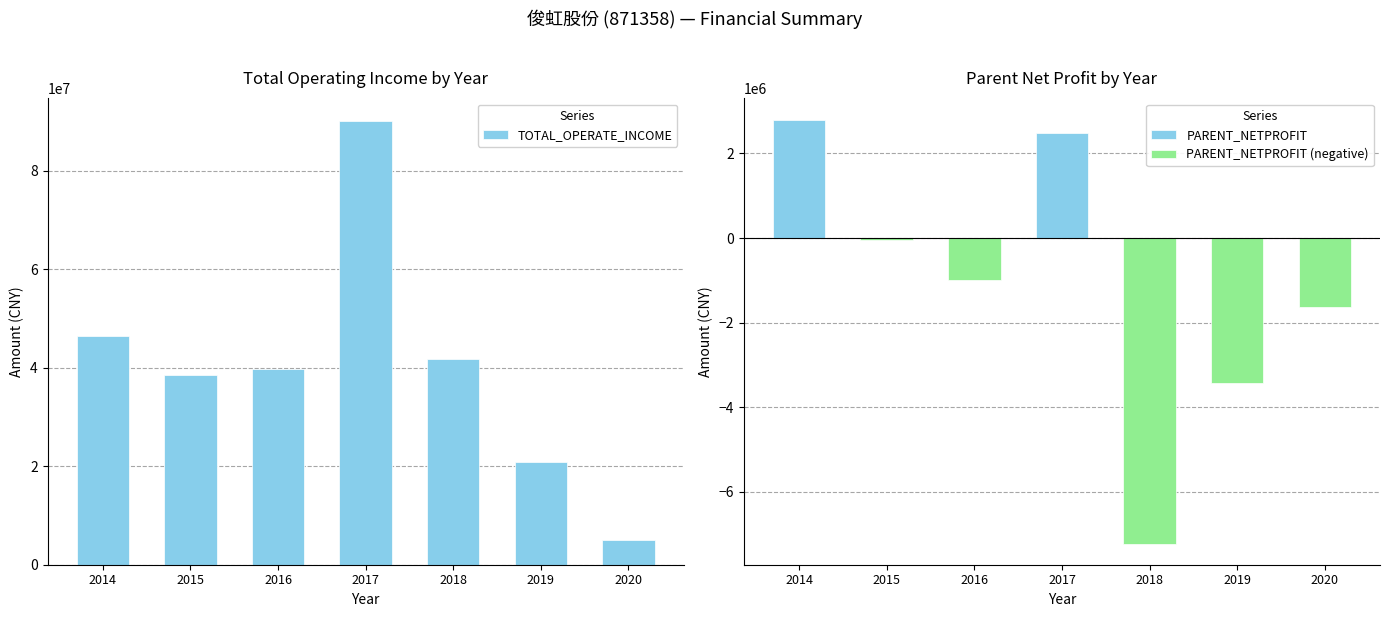

Which series has the widest spread of values?

TOTAL_OPERATE_INCOME